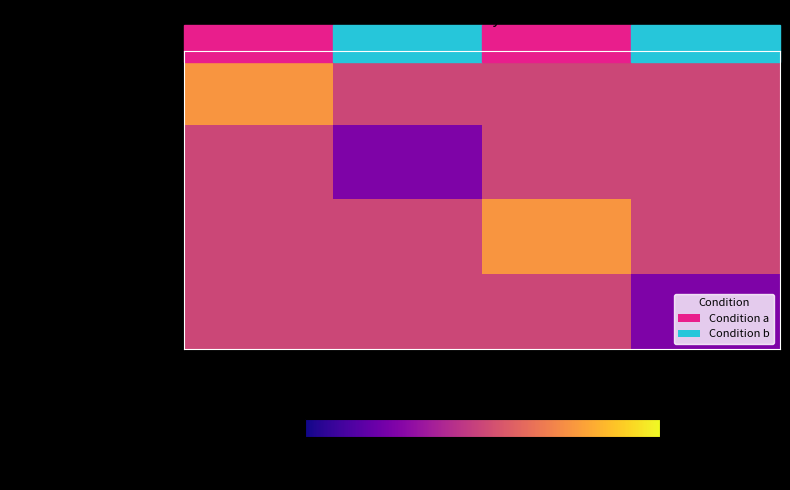

At 3, list the series in order from largest to smallest.

dass das Auto den Fahrer ärgert., dass der Peter den Hans mag., dass den Bäcker die Frau liebt., dass den Hund der Vater tritt.